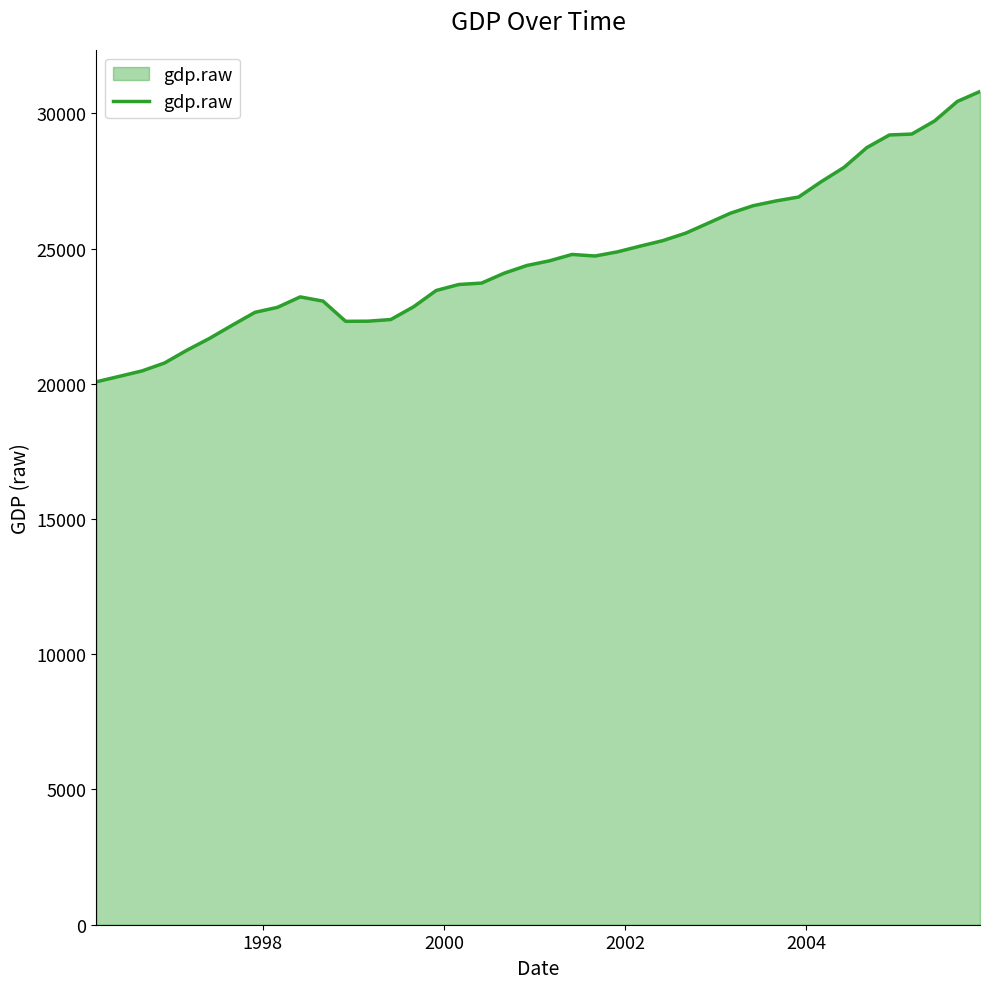

What is the minimum value shown in the chart?

20073.7